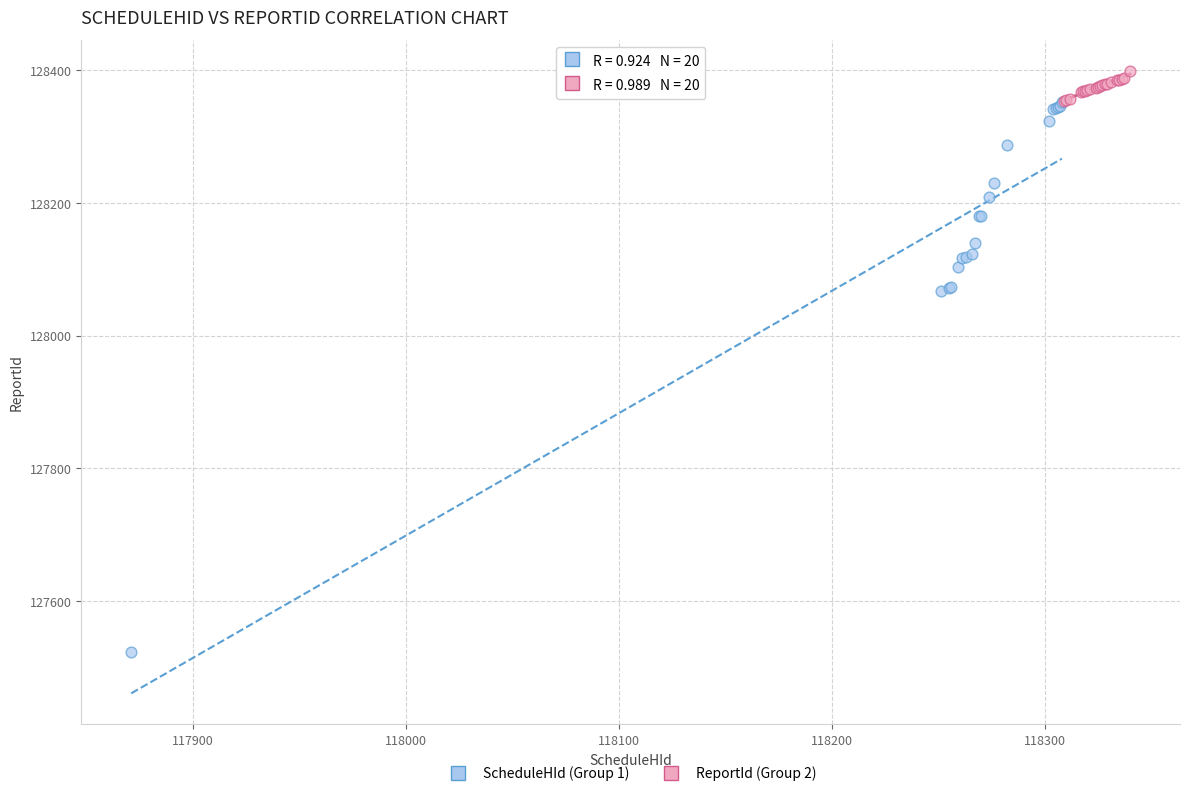

Which series has the widest spread of Y values?

ScheduleHId (Group 1)